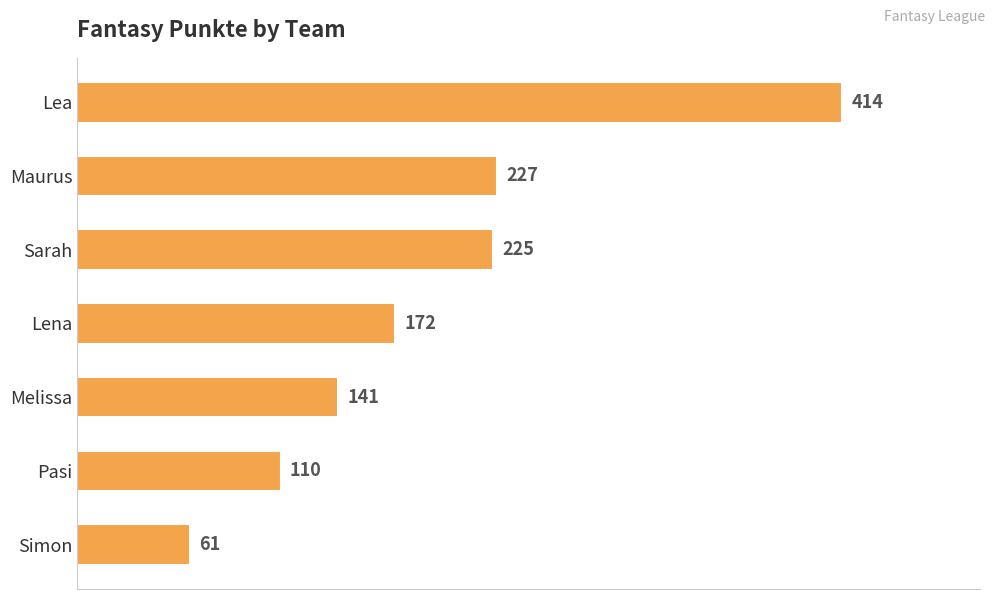

Count the number of data series in this chart.

1